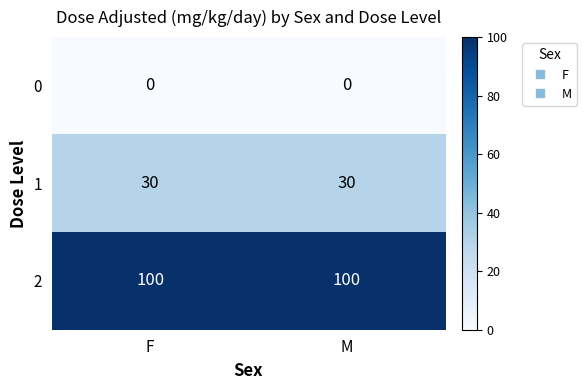

List the series in order of their overall mean, highest first.

2, 1, 0